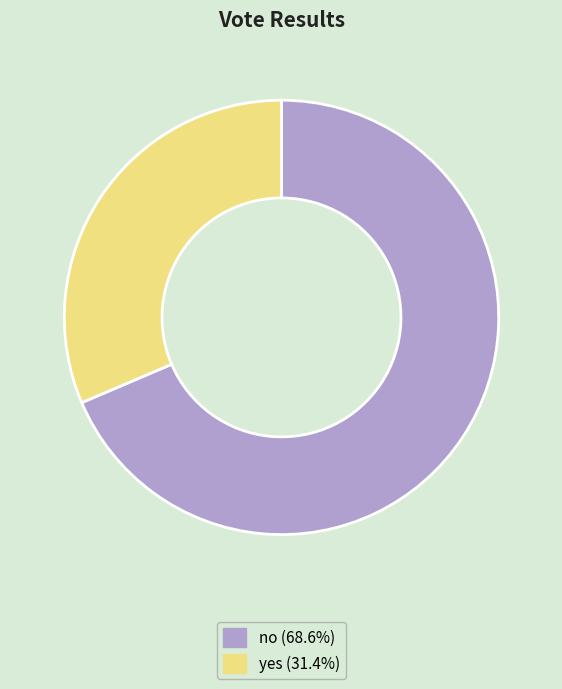

Rank the categories by value from lowest to highest.

yes, no